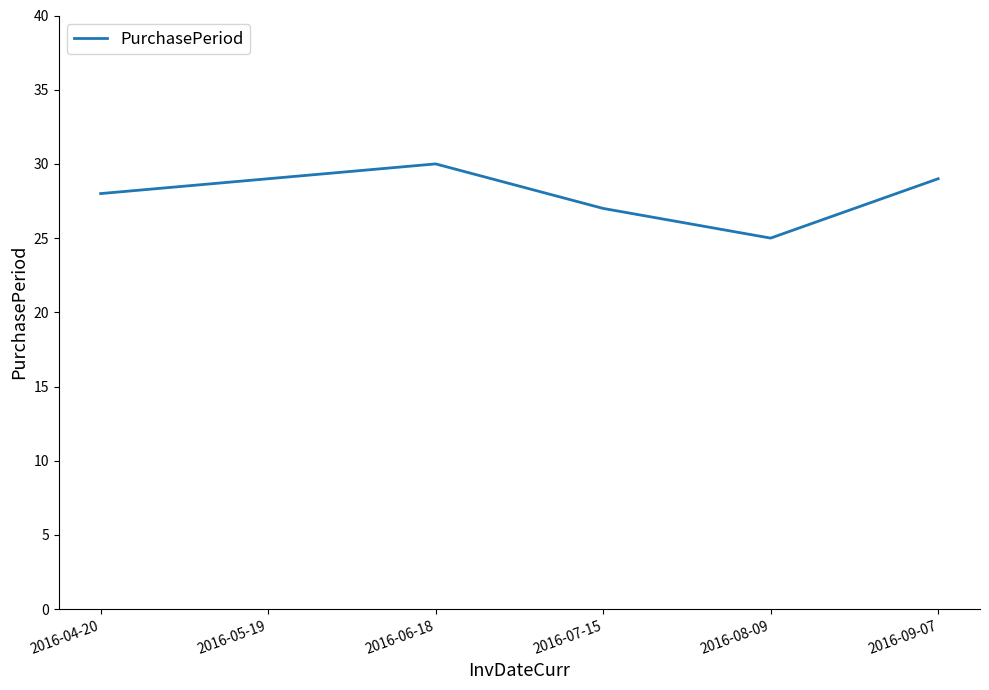

How many distinct data groups are displayed?

1